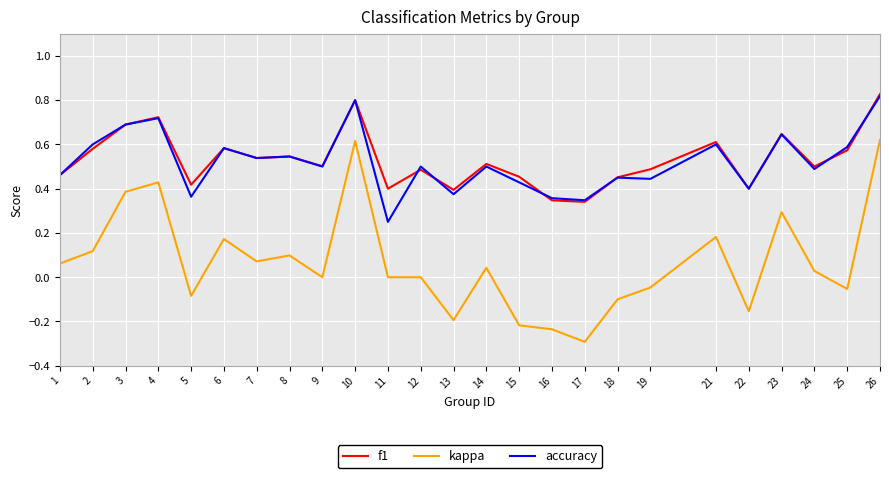

The accuracy series shows 0.6 at 21. True or false?

True